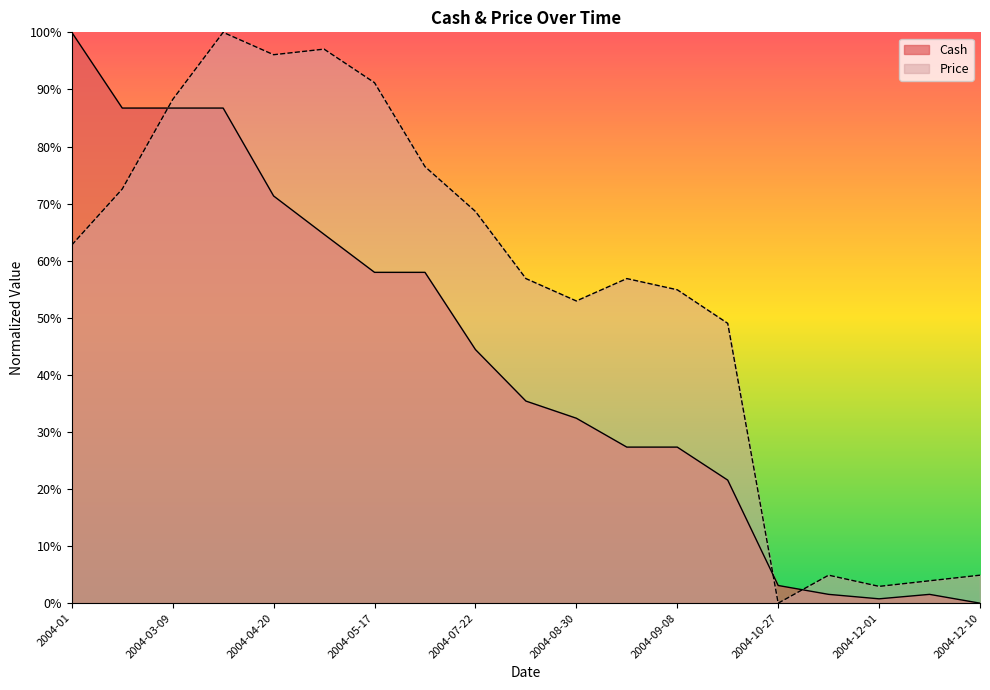

True or false: Cash has more than 1 points higher than both neighbors.

False